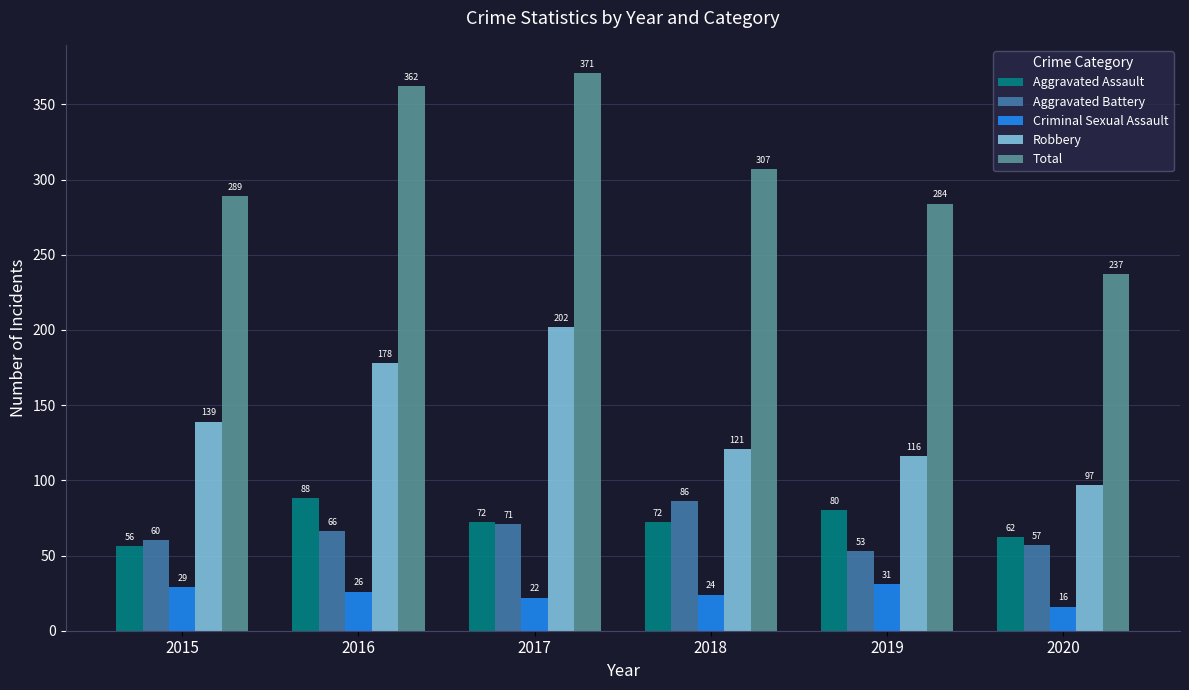

At which label is Aggravated Battery closest to 69?

2017